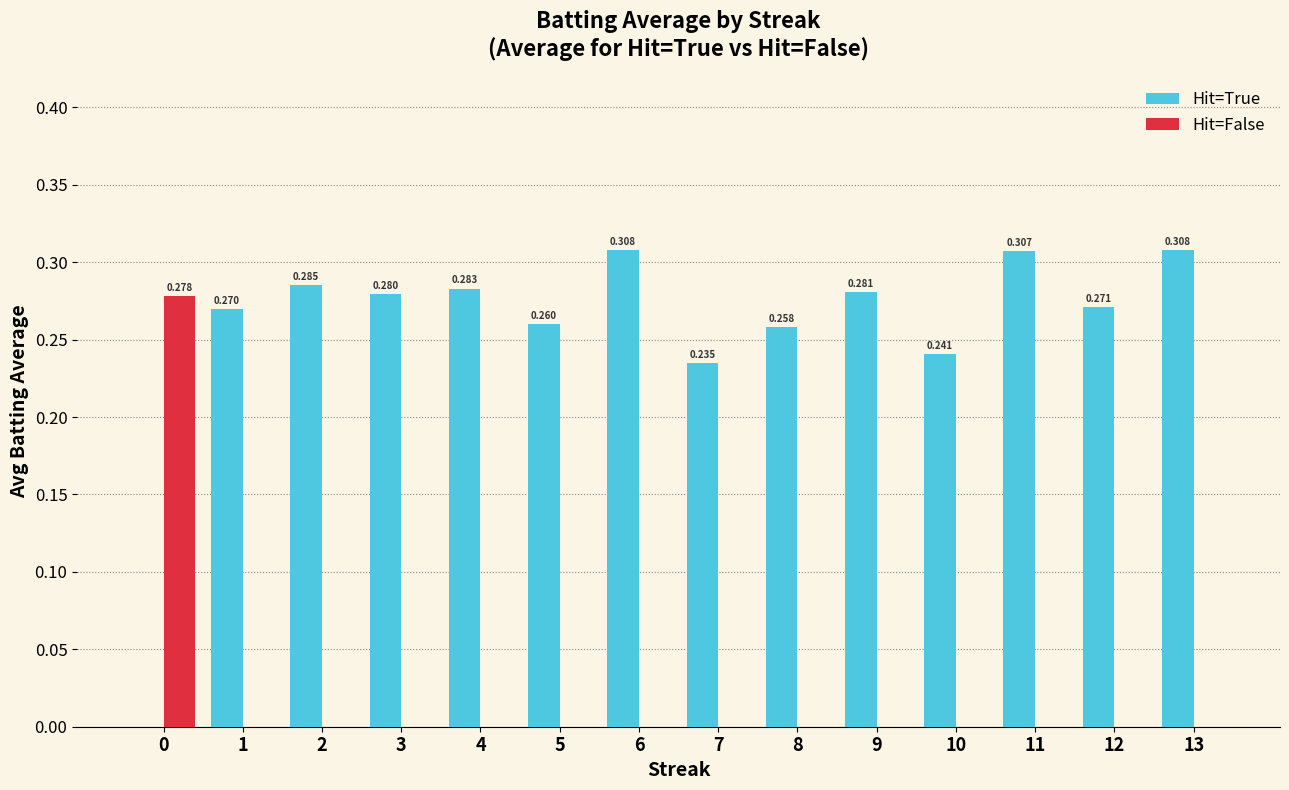

Between 1 and 7, which series saw the biggest shift?

Hit=True